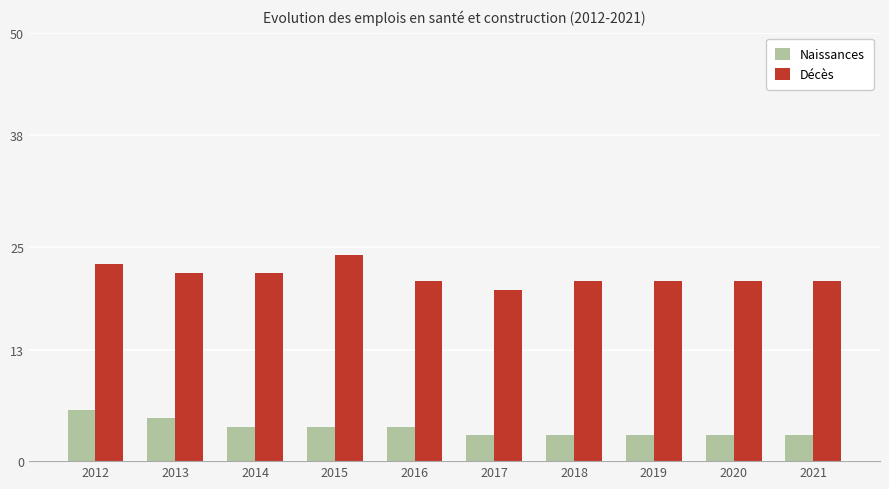

How many categories are shown in the chart?

10